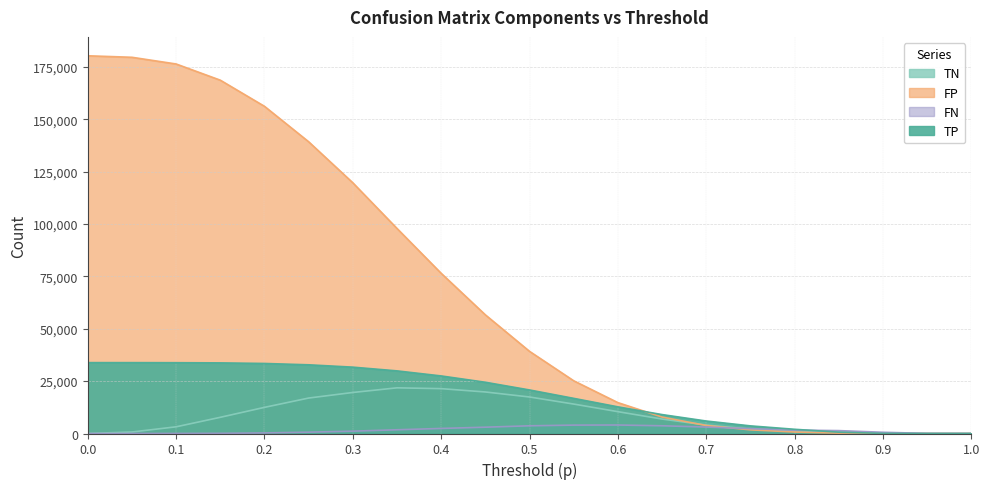

Rank the series at 0.15 from lowest to highest value.

FN, TN, TP, FP